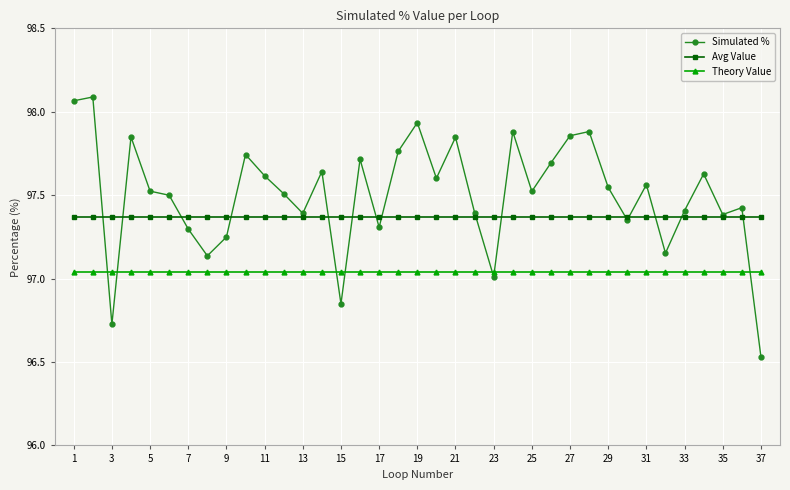

At how many categories does at least one series exceed 97?

37